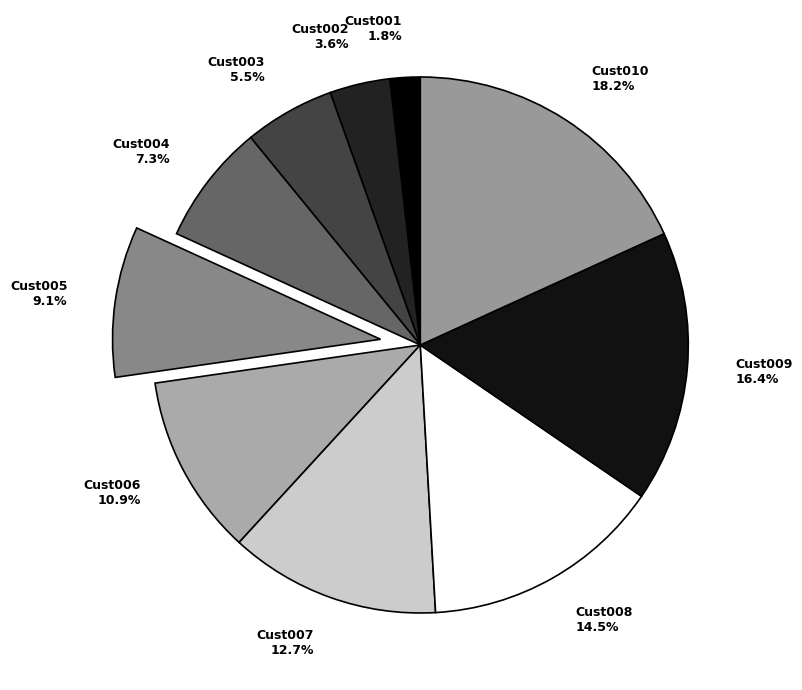

To the nearest percent, what is the average slice percentage?

10%